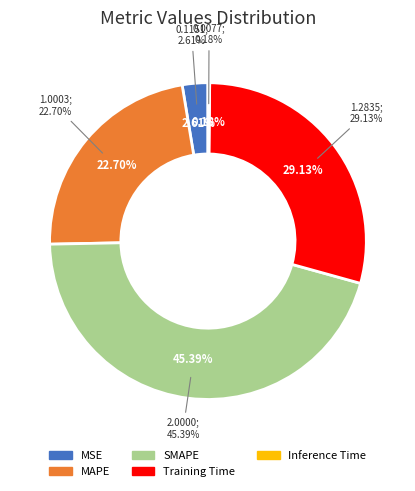

Does SMAPE account for over 50% of the chart?

No